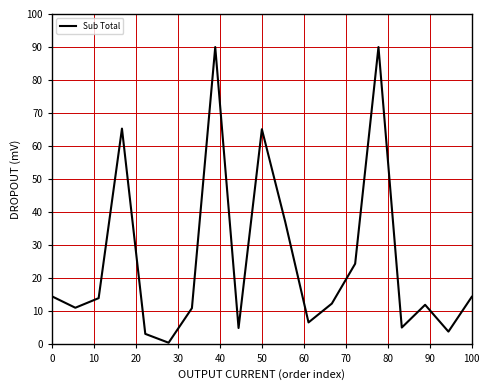

What is the greatest value displayed?

90.0